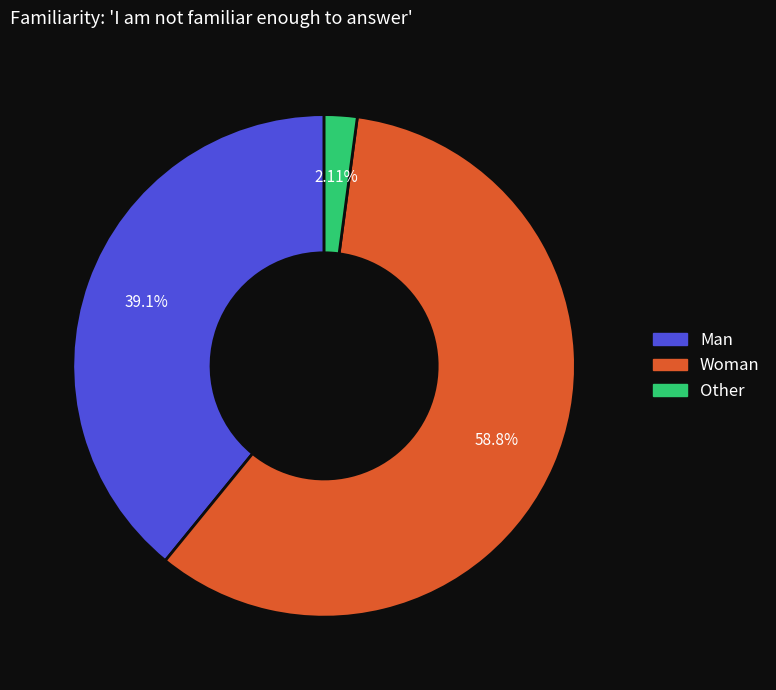

What is the largest slice in the pie chart?

Woman